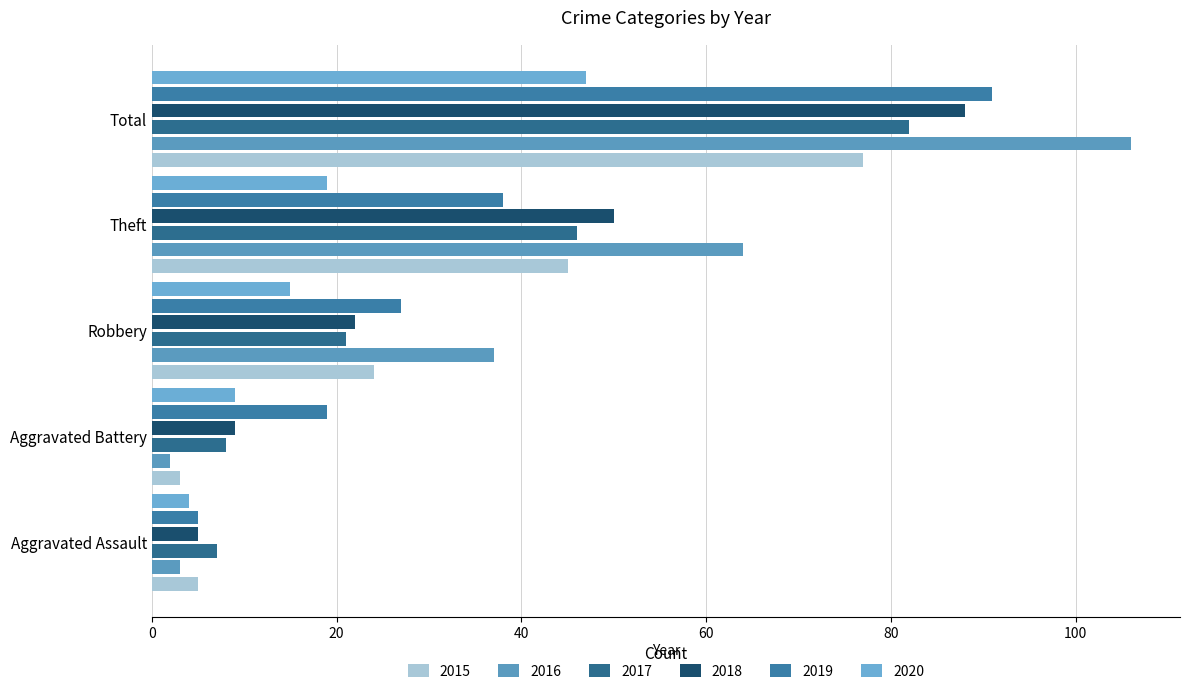

What is the difference between the 2016 values at Aggravated Battery and Theft?

62